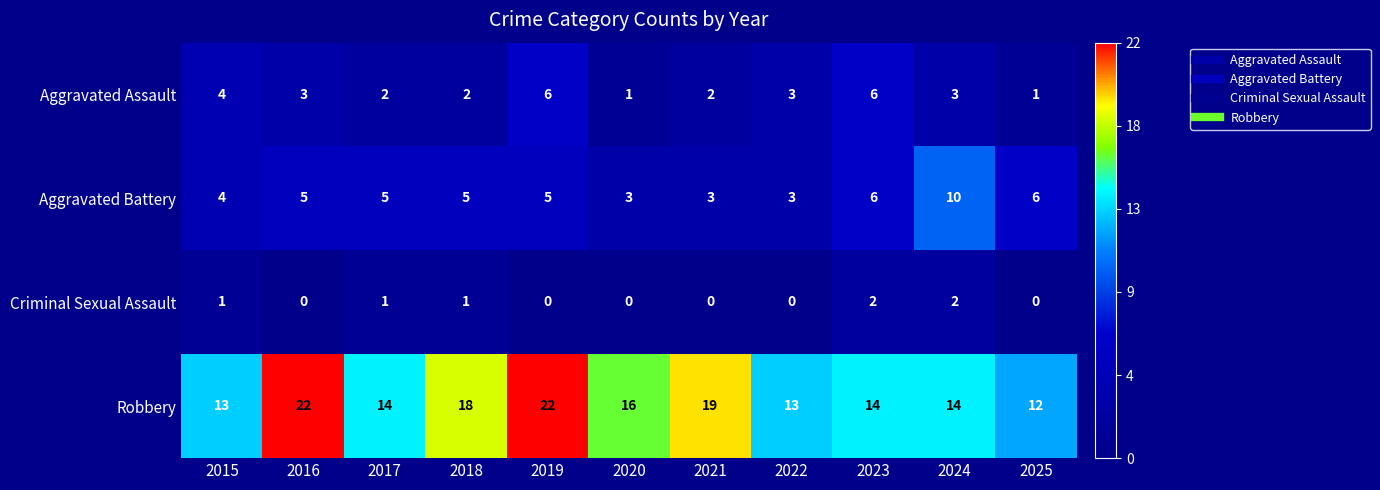

Count the Aggravated Assault values in the range 2 to 4.

7